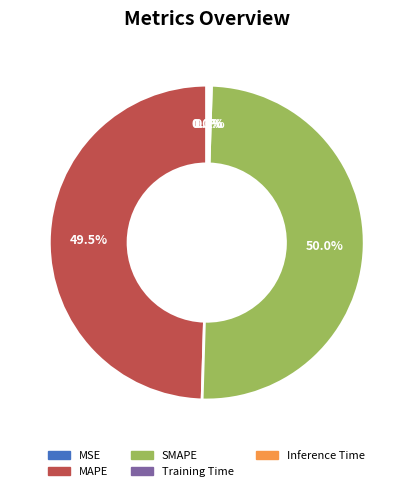

Is the sum of Inference Time and Training Time greater than half?

No